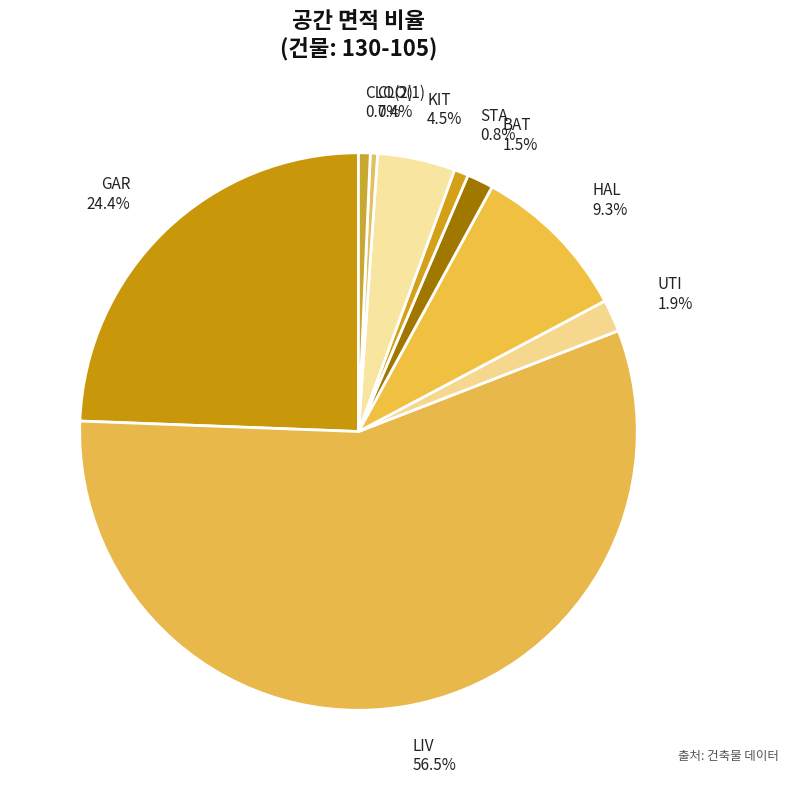

The HAL slice represents 9% of the pie. True or false?

True